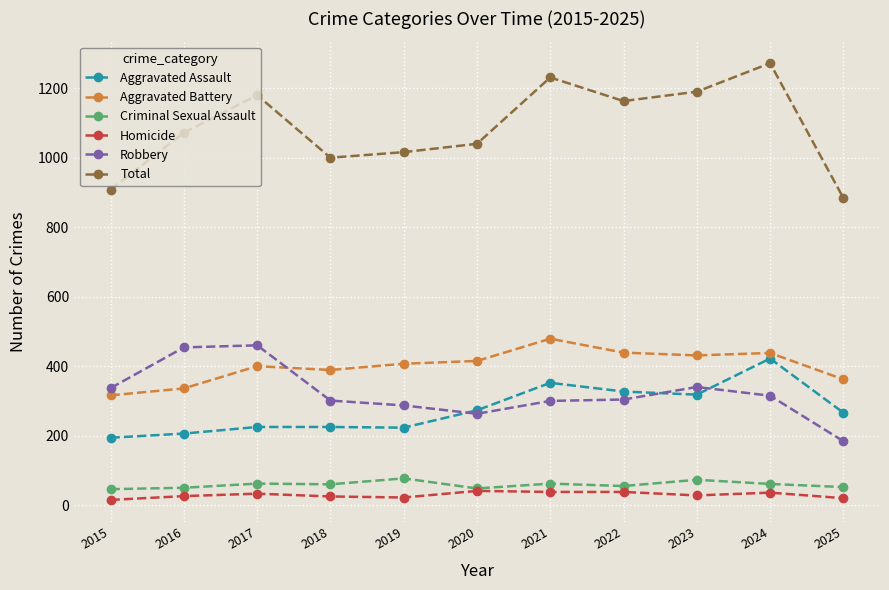

Which series changed the most between 2020 and 2021?

Total